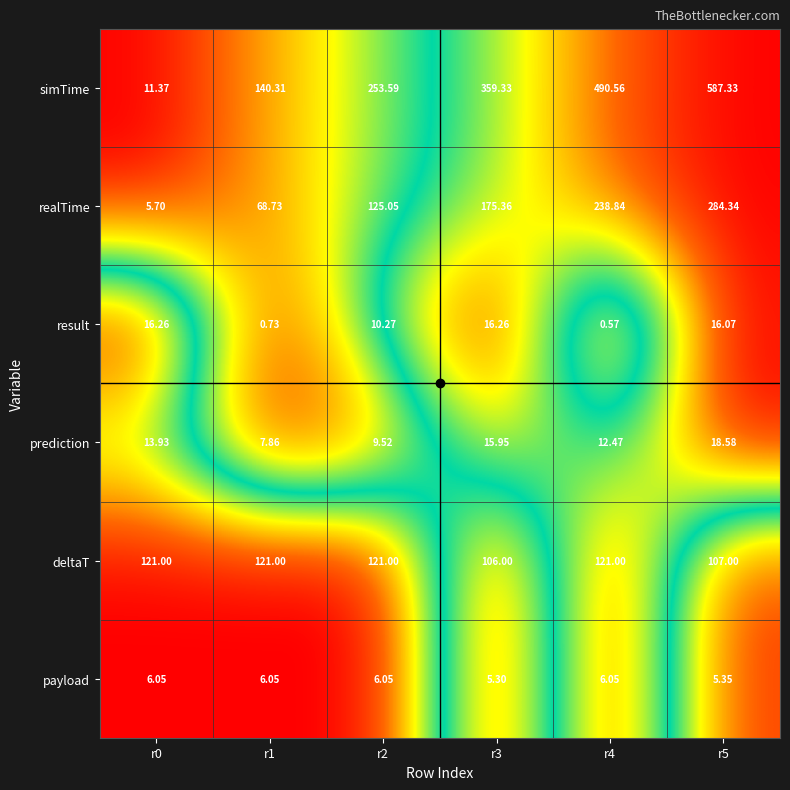

What is the total value across all series at r4?

869.5